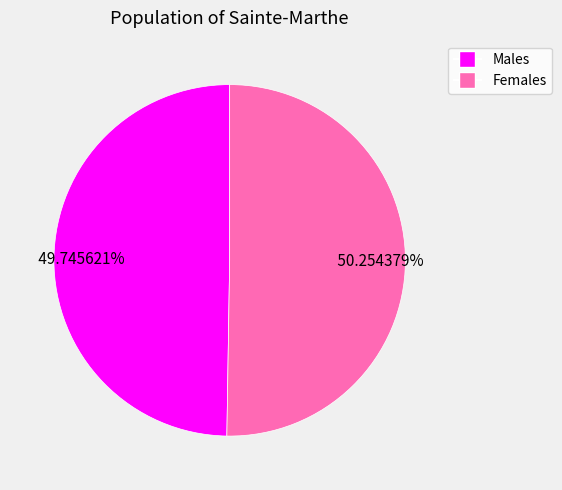

How many segments does this pie chart have?

2